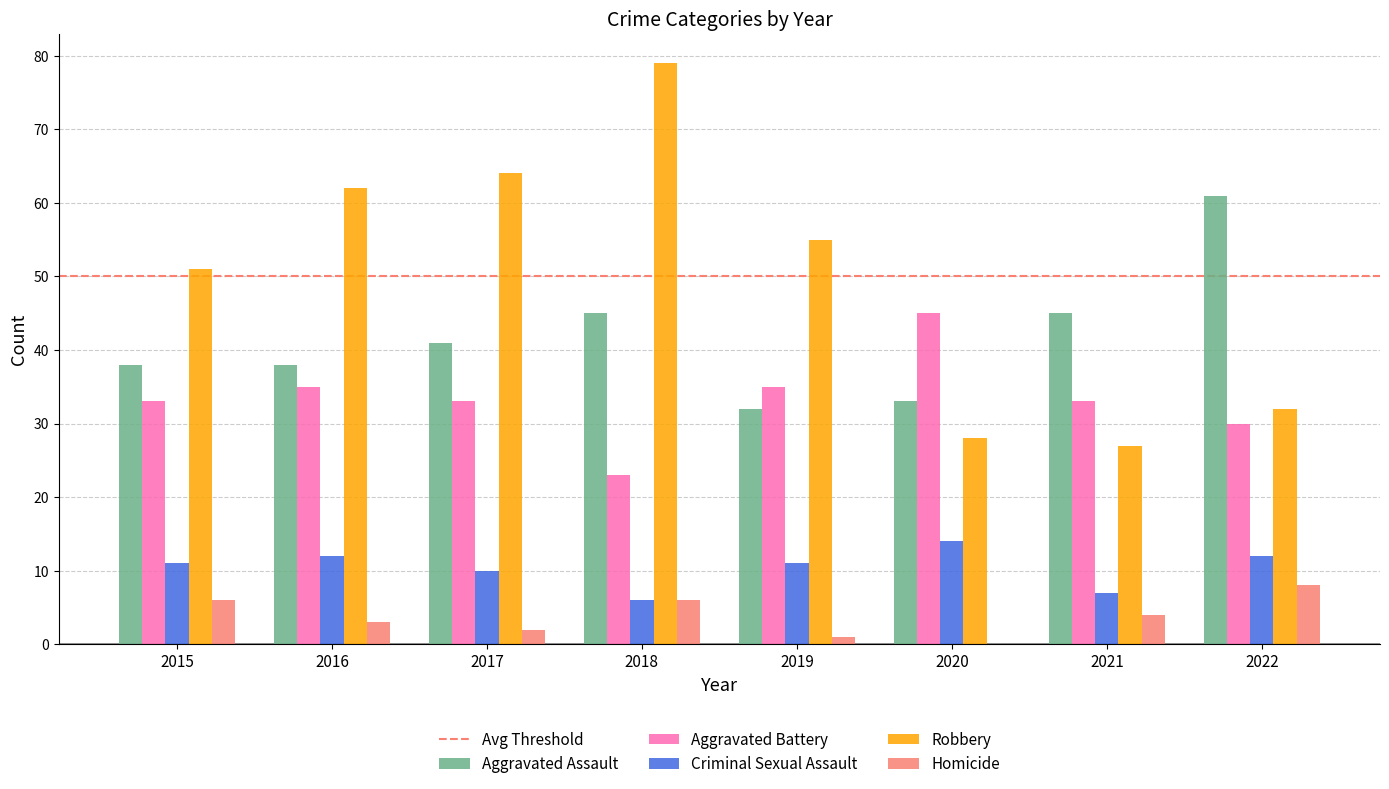

Count the Aggravated Assault values in the range 38 to 45.

5